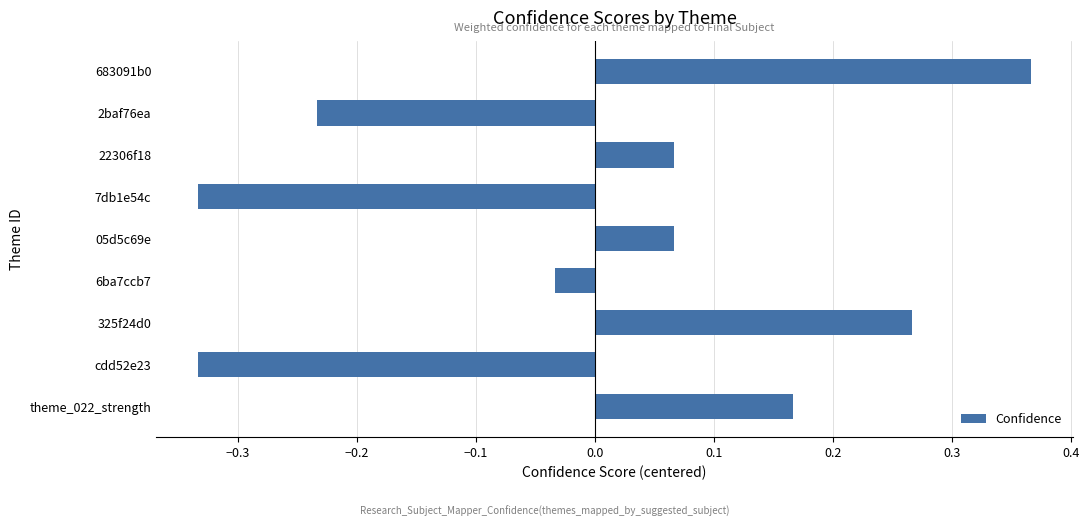

Is it true that the value at 325f24d0 is 0.5?

False